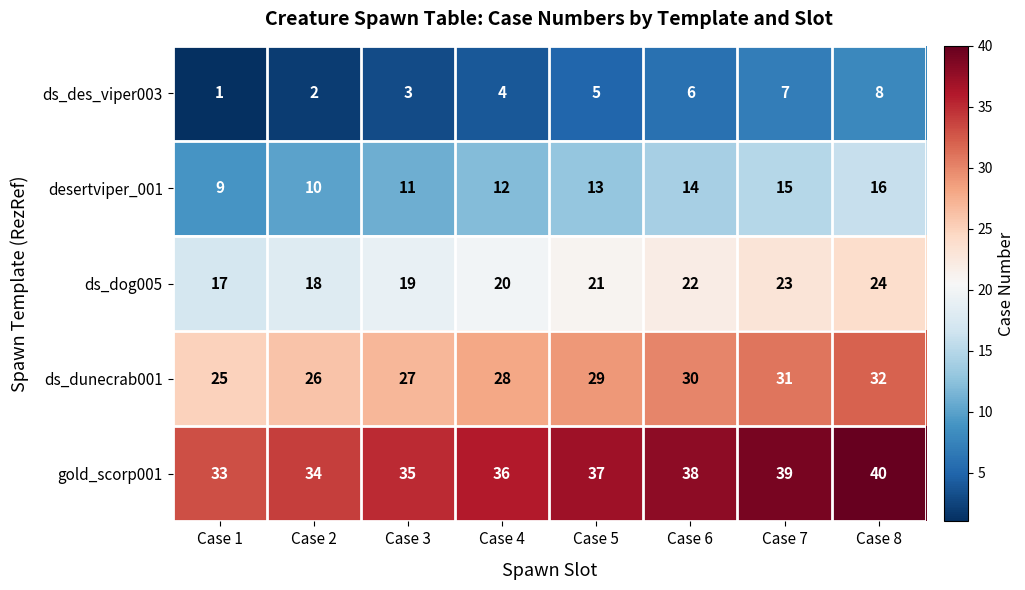

Where is ds_dunecrab001 nearest to the value 28?

Case 4